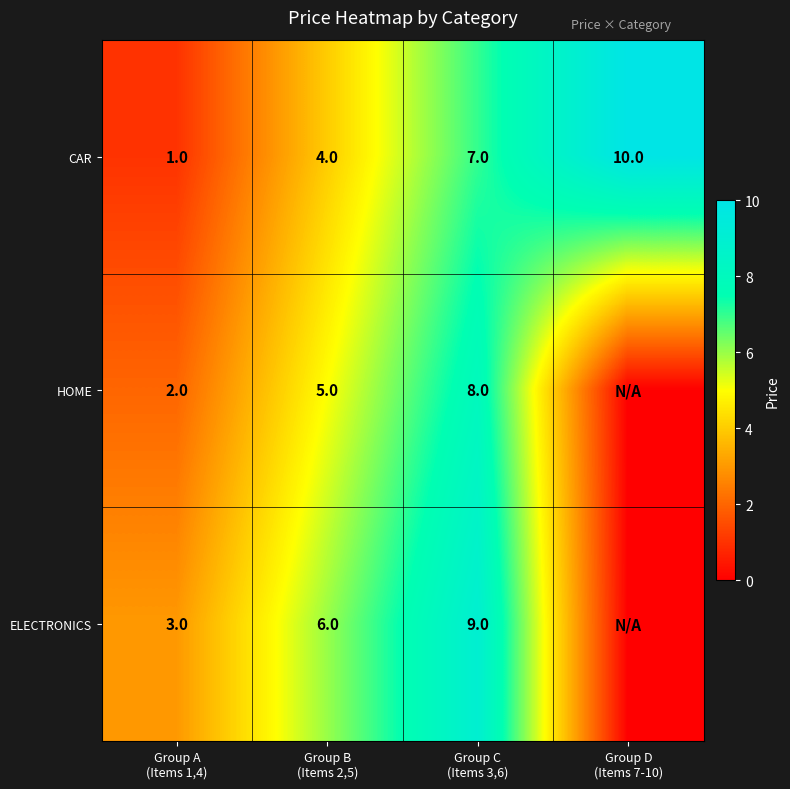

What is the total value across all series at Group A
(Items 1,4)?

6